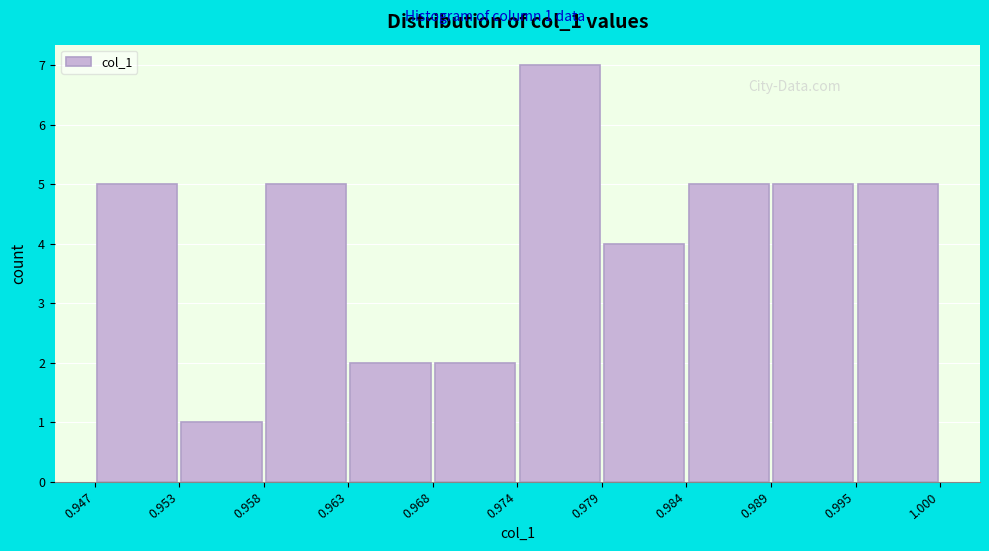

Over which range of the x-axis is the bar tallest?

0.974 to 0.979